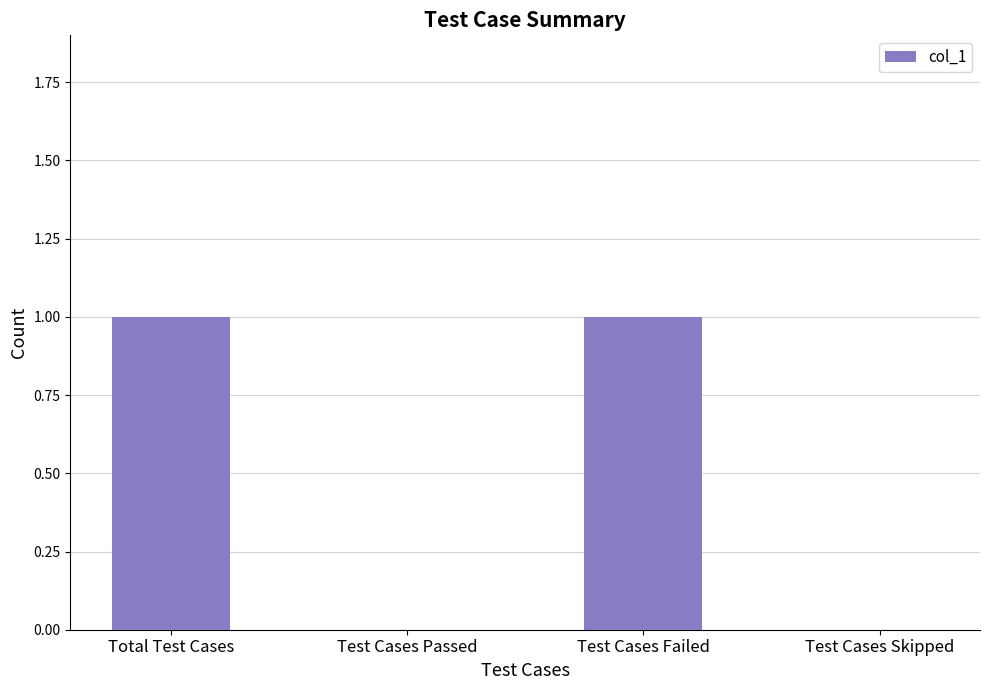

What is the ratio of the value at Test Cases Failed to the value at Total Test Cases?

1.0